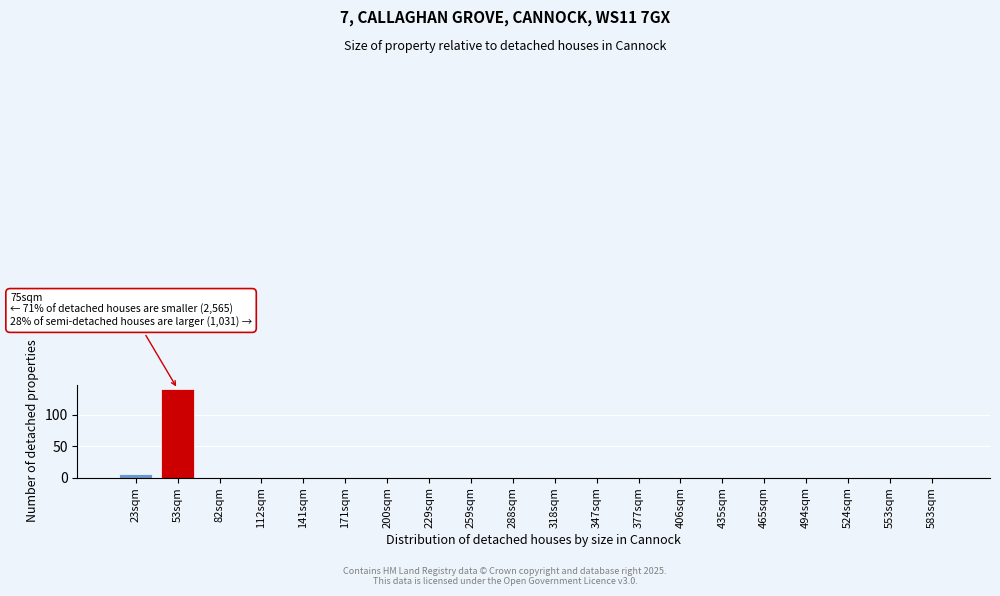

Reading left to right, list all the values displayed in this chart.

23sqm=6	53sqm=141	82sqm=0	112sqm=0	141sqm=0	171sqm=0	200sqm=0	229sqm=0	259sqm=0	288sqm=0	318sqm=0	347sqm=0	377sqm=0	406sqm=0	435sqm=0	465sqm=0	494sqm=0	524sqm=0	553sqm=0	583sqm=0